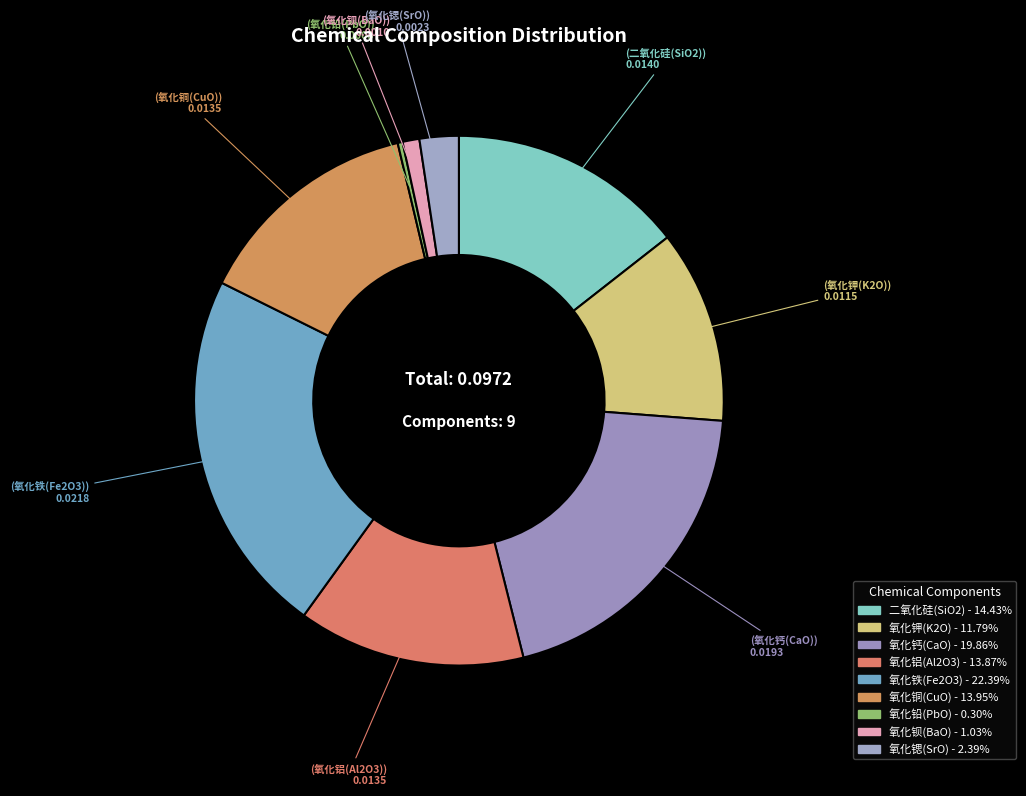

True or false: 氧化钡(BaO) accounts for 1% of the total.

True